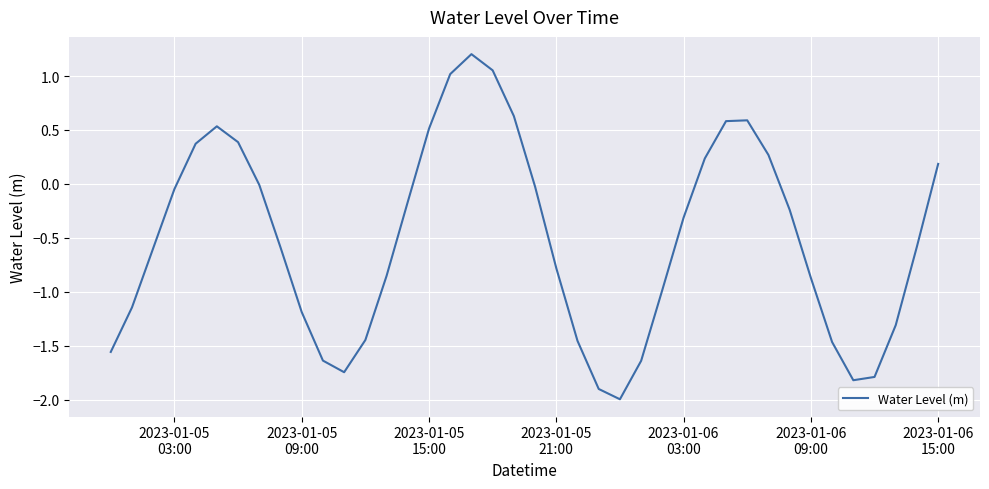

Does the chart display data point markers on the line(s)?

No